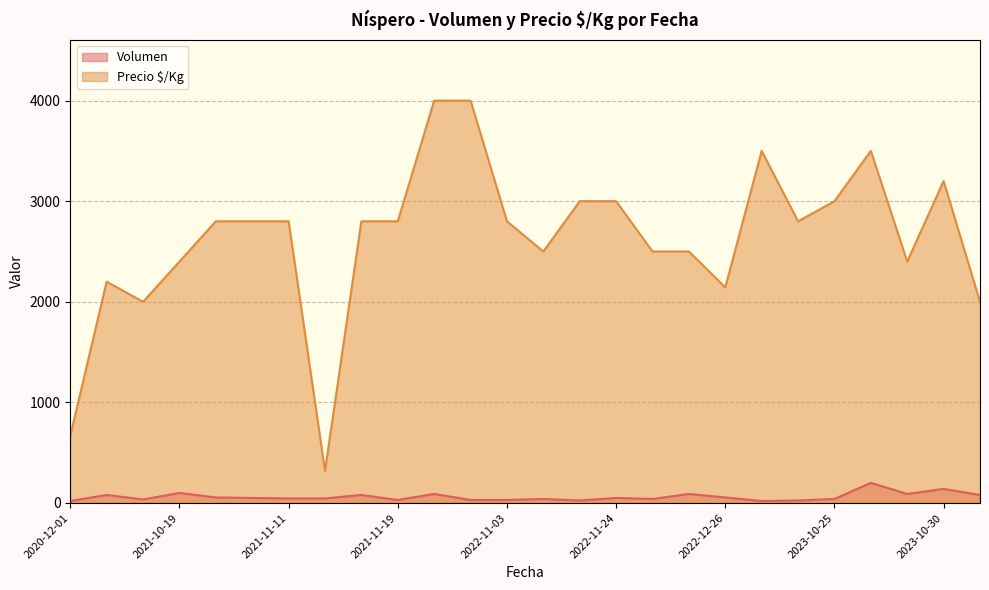

Which series has the largest range (max minus min)?

Precio $/Kg